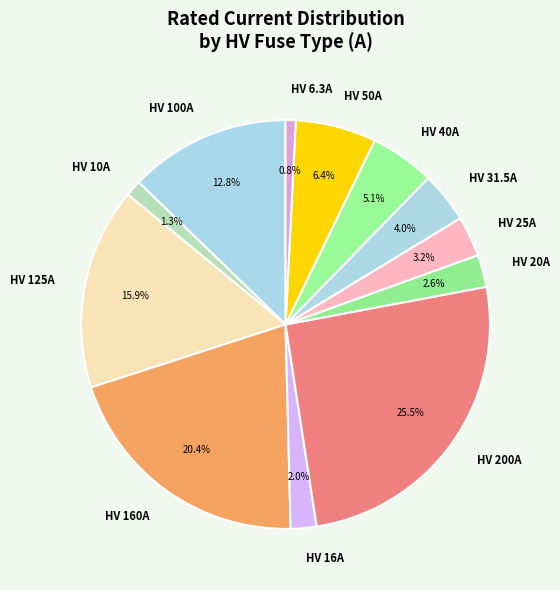

Is there a majority slice in this chart?

No